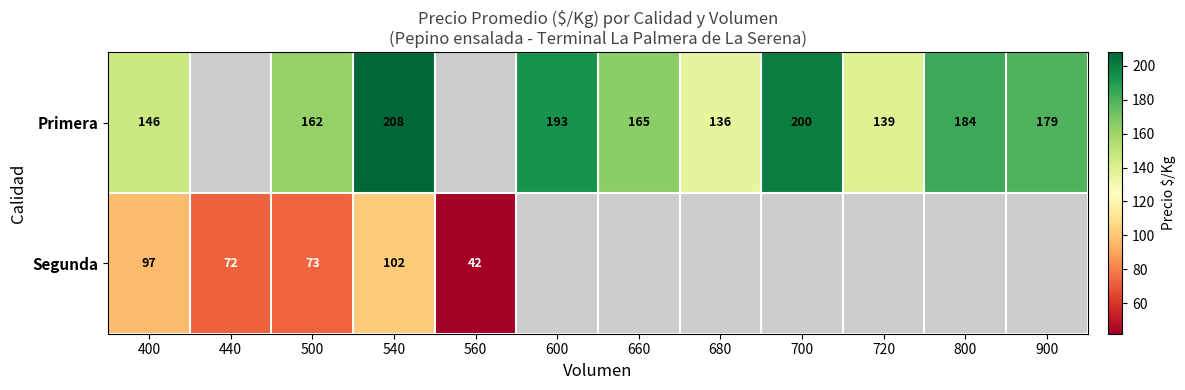

Between 400 and 540, which series saw the biggest shift?

Primera